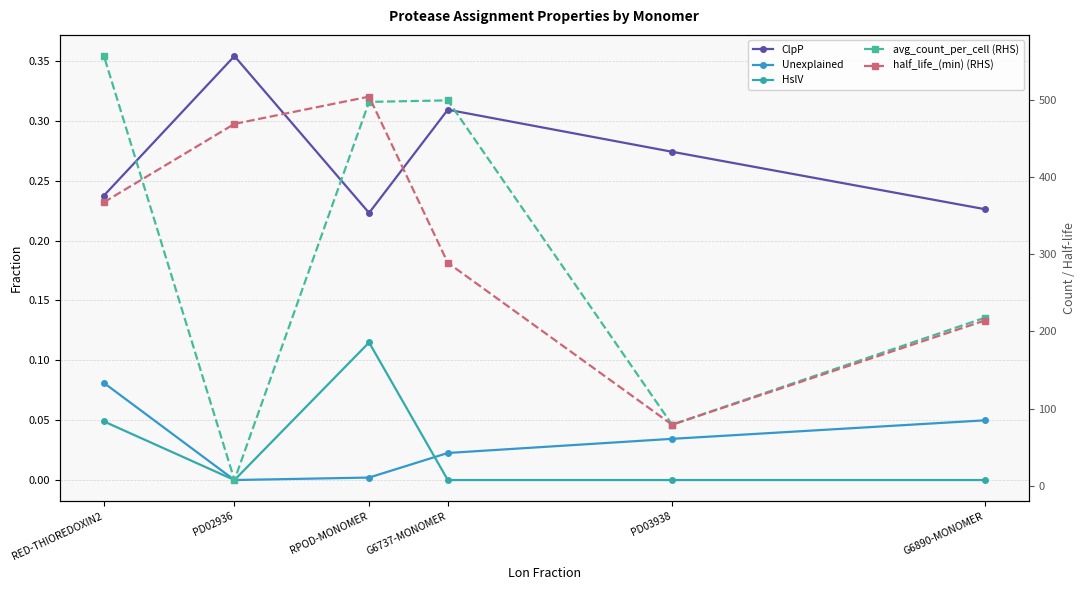

What is the average value of the avg_count_per_cell (RHS) series?

309.5